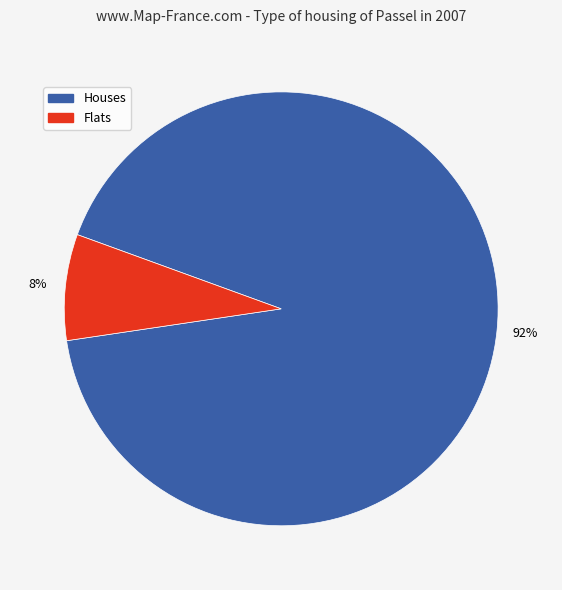

To the nearest percent, what is the average slice percentage?

50%